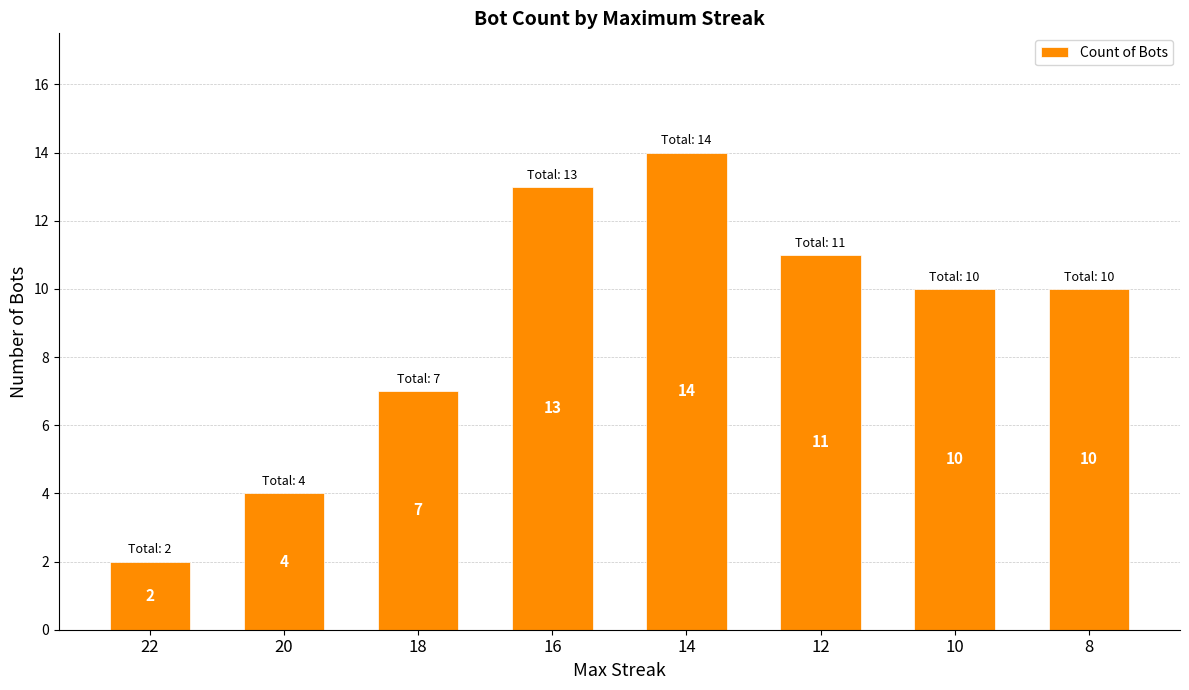

Which label corresponds to the smallest value in the chart?

22